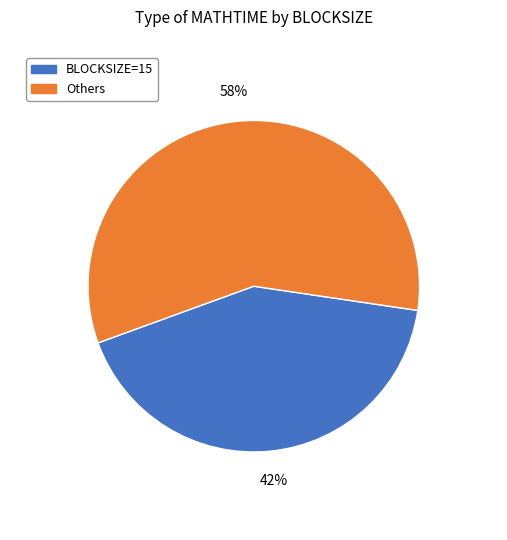

To the nearest percent, what is the difference between the largest and smallest slice percentages?

16%